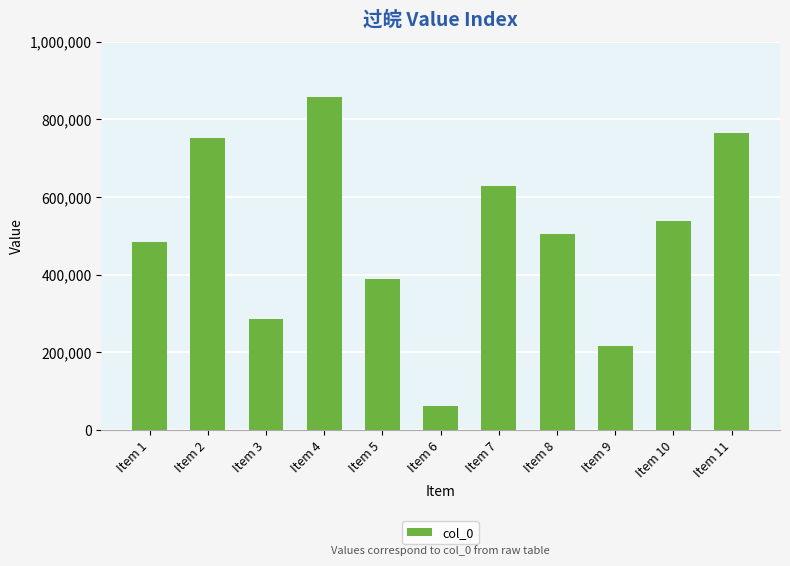

Does the chart contain any negative values?

No